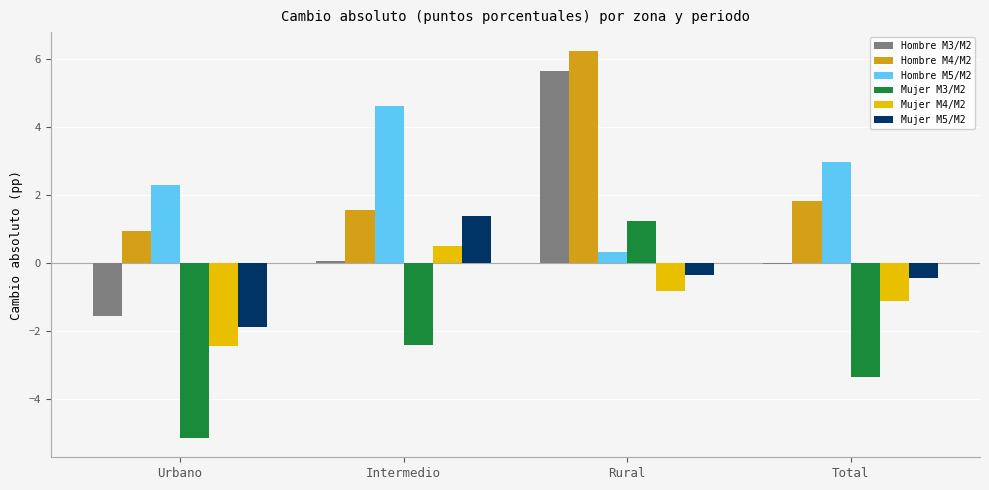

What is the total value across all series at Rural?

12.3